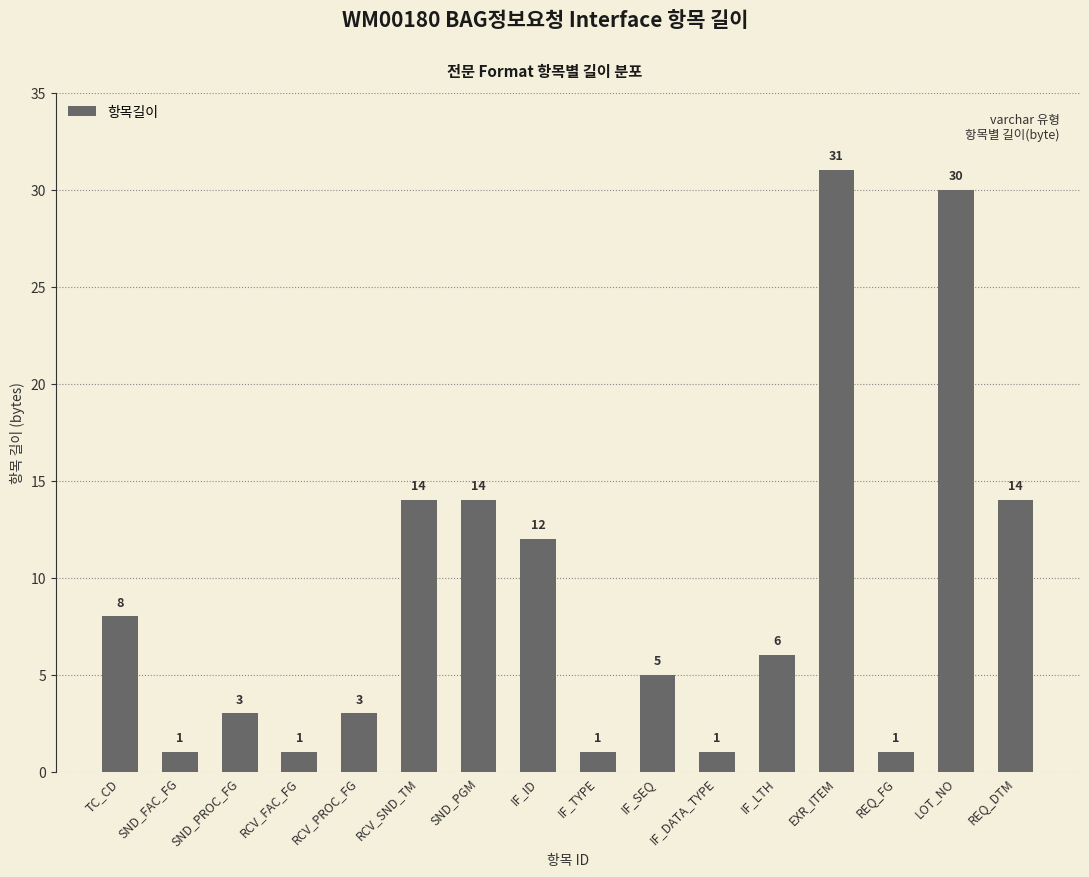

What is the maximum value shown in the chart?

31